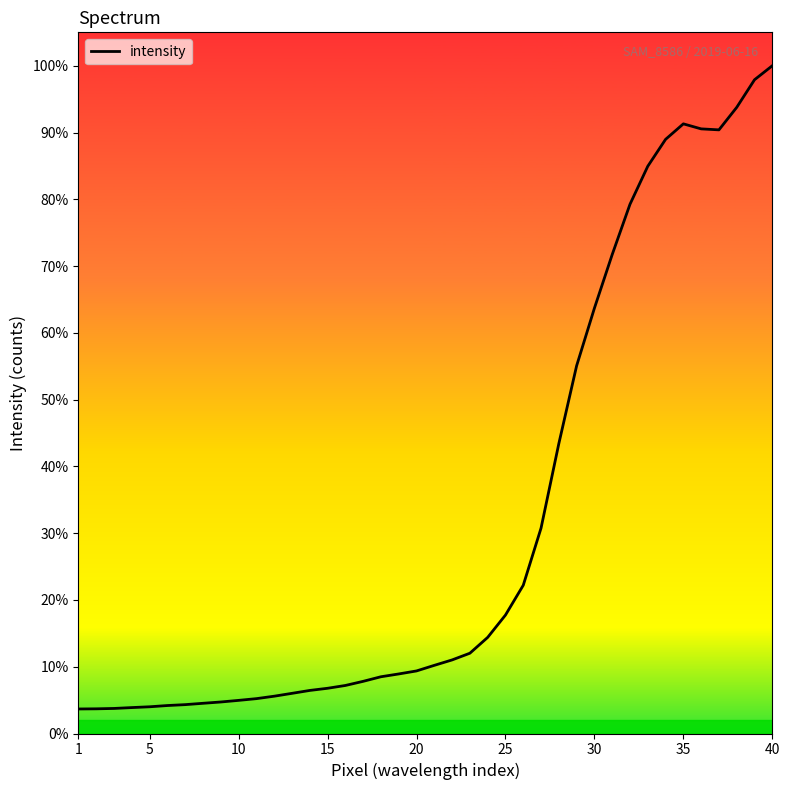

Is this an area chart (filled region under the line)?

No